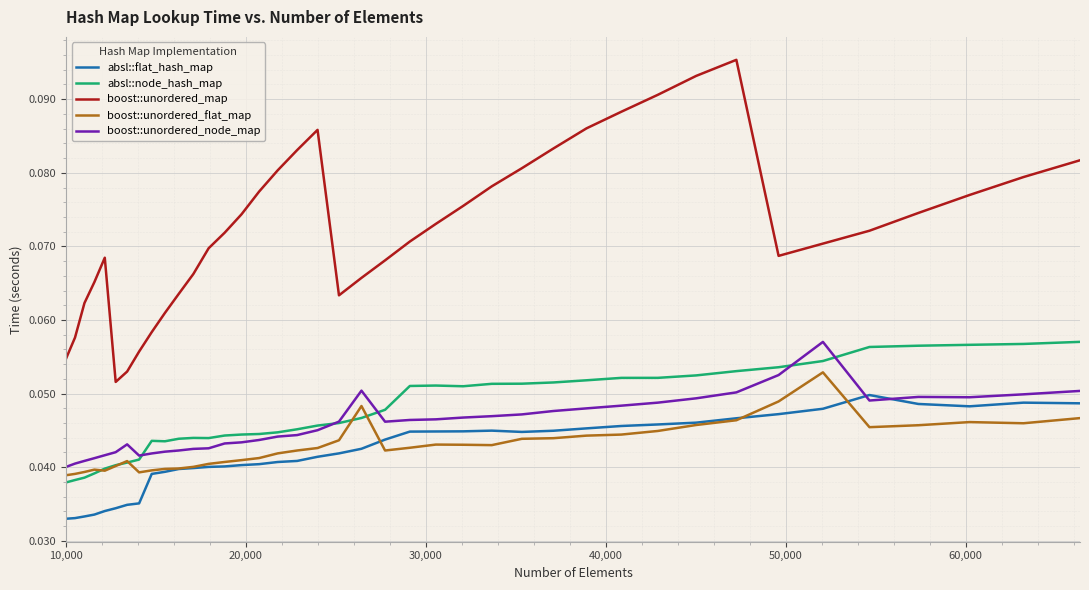

What are all the series names shown in the legend?

absl::flat_hash_map, absl::node_hash_map, boost::unordered_map, boost::unordered_flat_map, boost::unordered_node_map